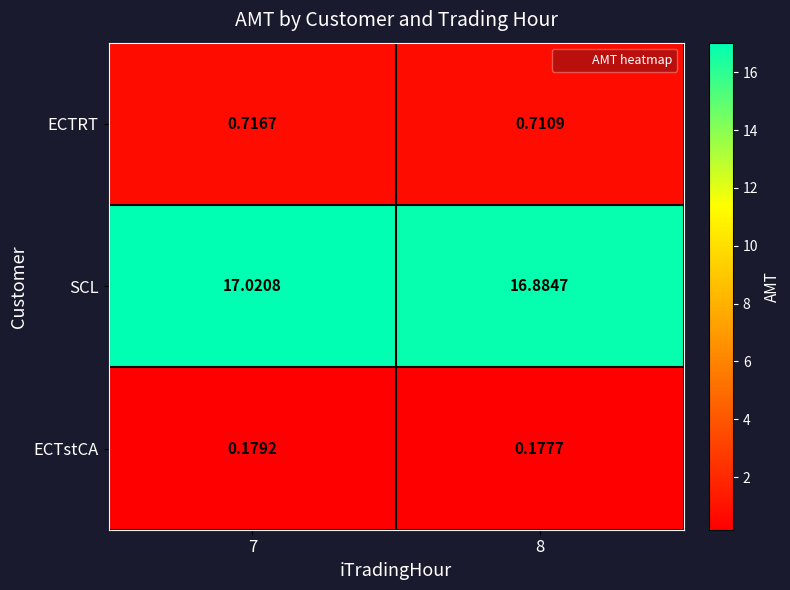

List the series in order of their peak value, lowest first.

ECTstCA, ECTRT, SCL